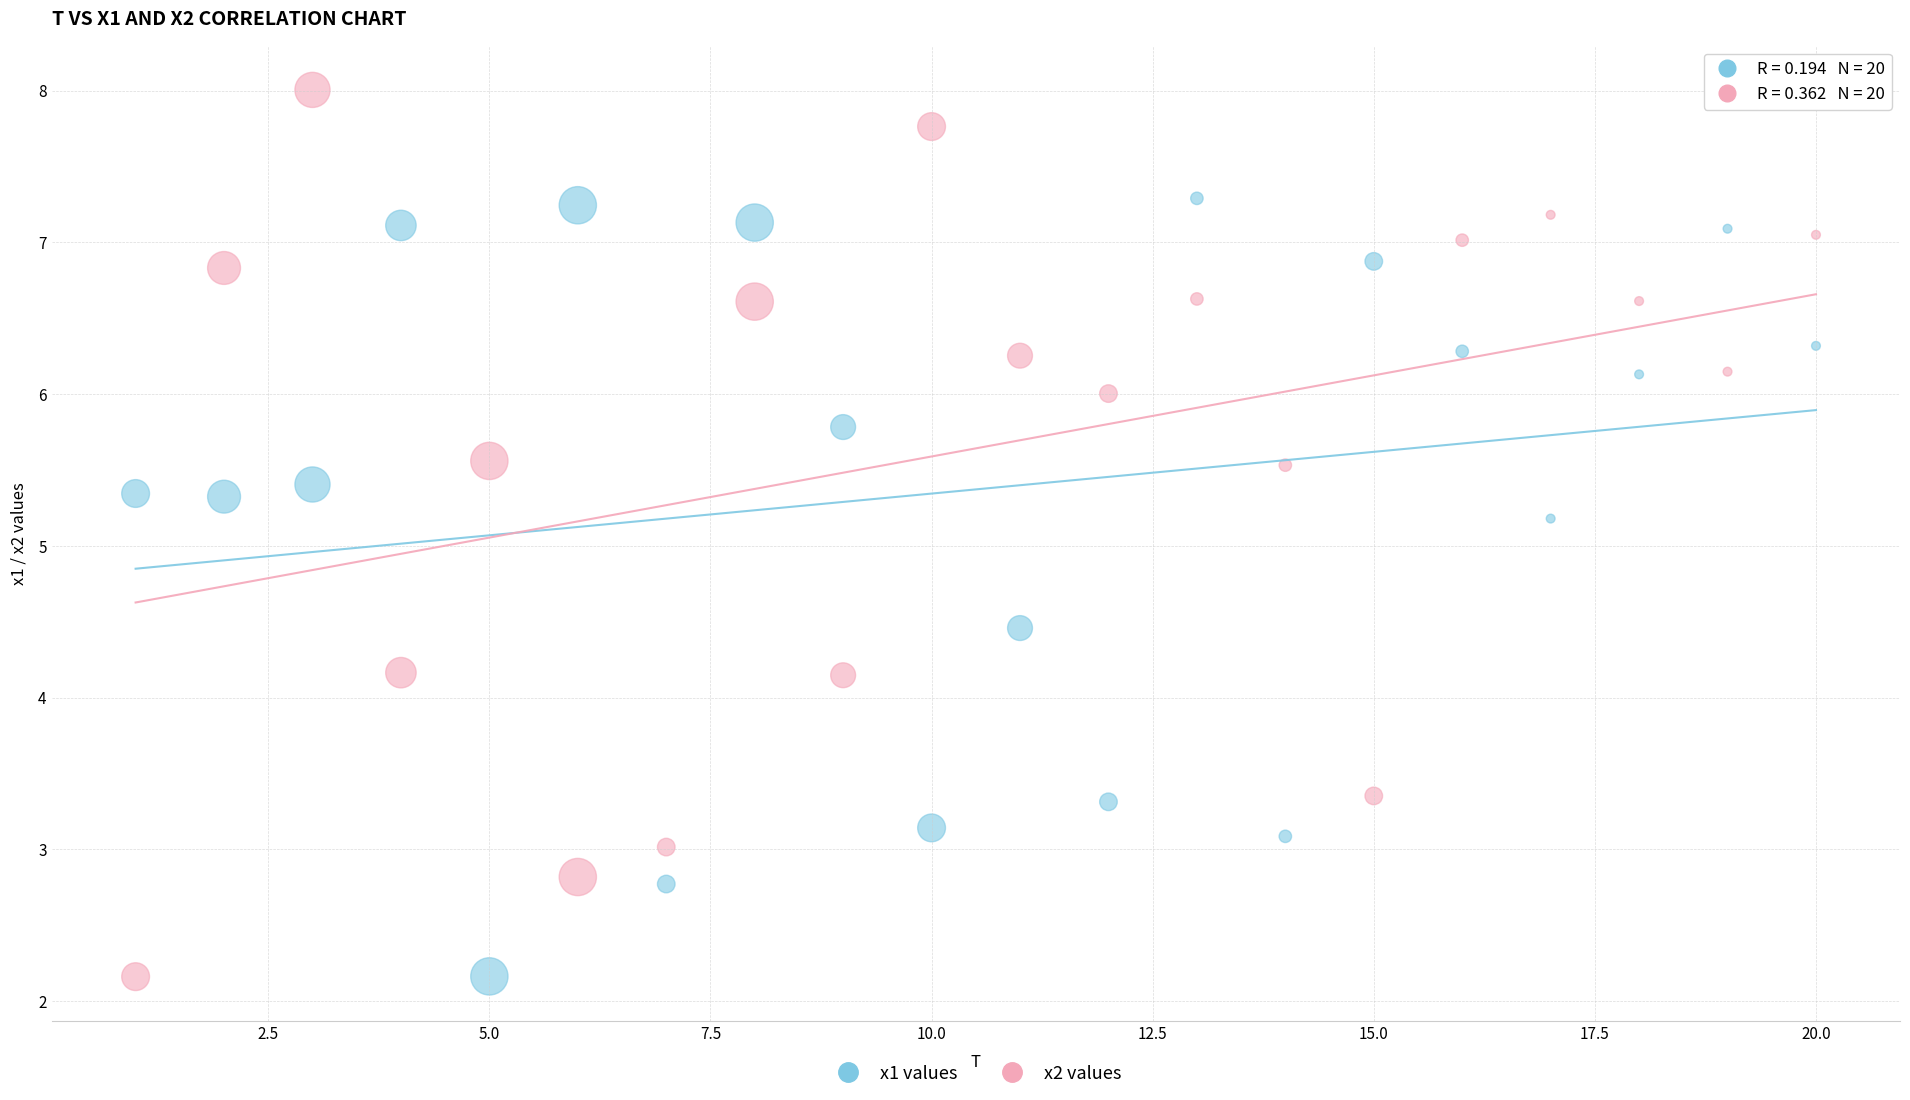

Across all data points, what is the range of Y values (max minus min)?

5.8